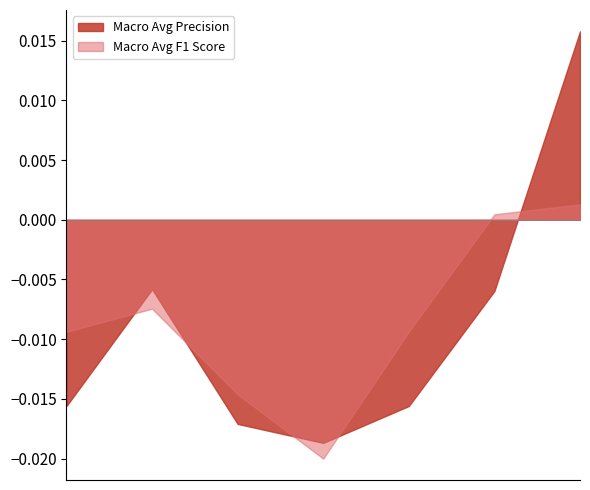

Count the number of data series in this chart.

2